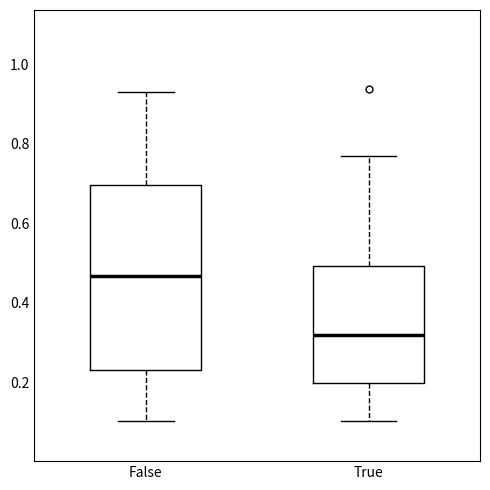

Where does the lower whisker of the box for False end on the y-axis? The values are not printed on the chart, so give them approximately, as read against the axis.

0.10